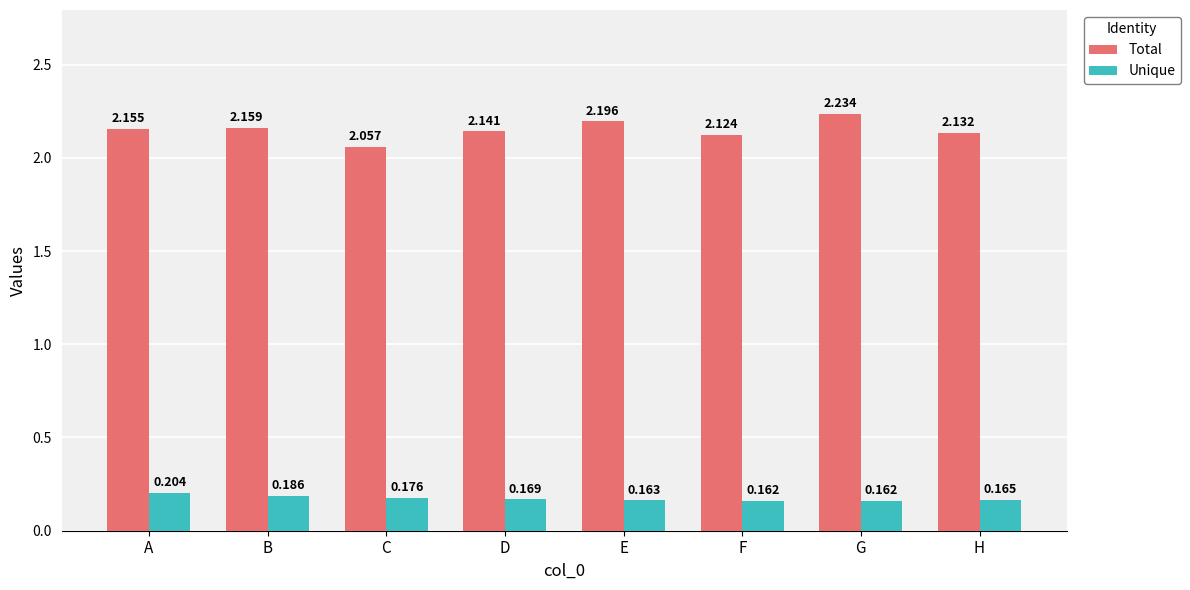

At how many categories does at least one series exceed 0?

8